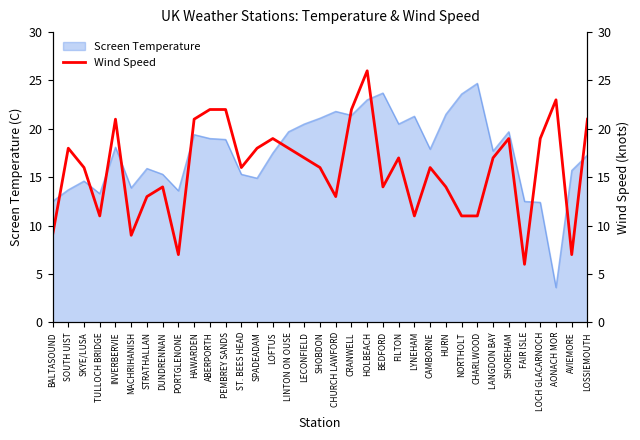

The chart shows a value of 4 at LOFTUS. True or false?

False